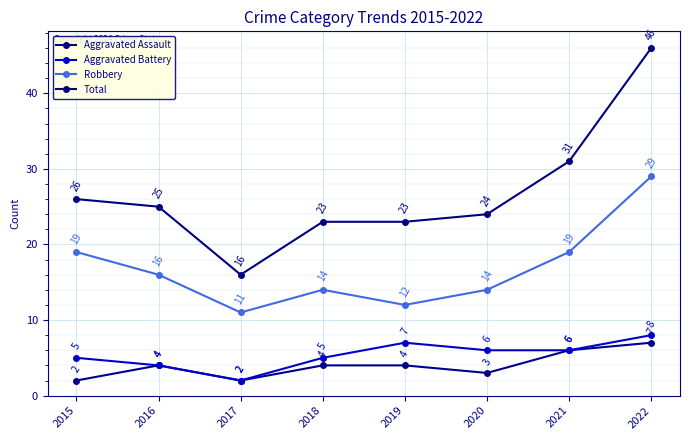

Read the Aggravated Assault value at 2016.

4